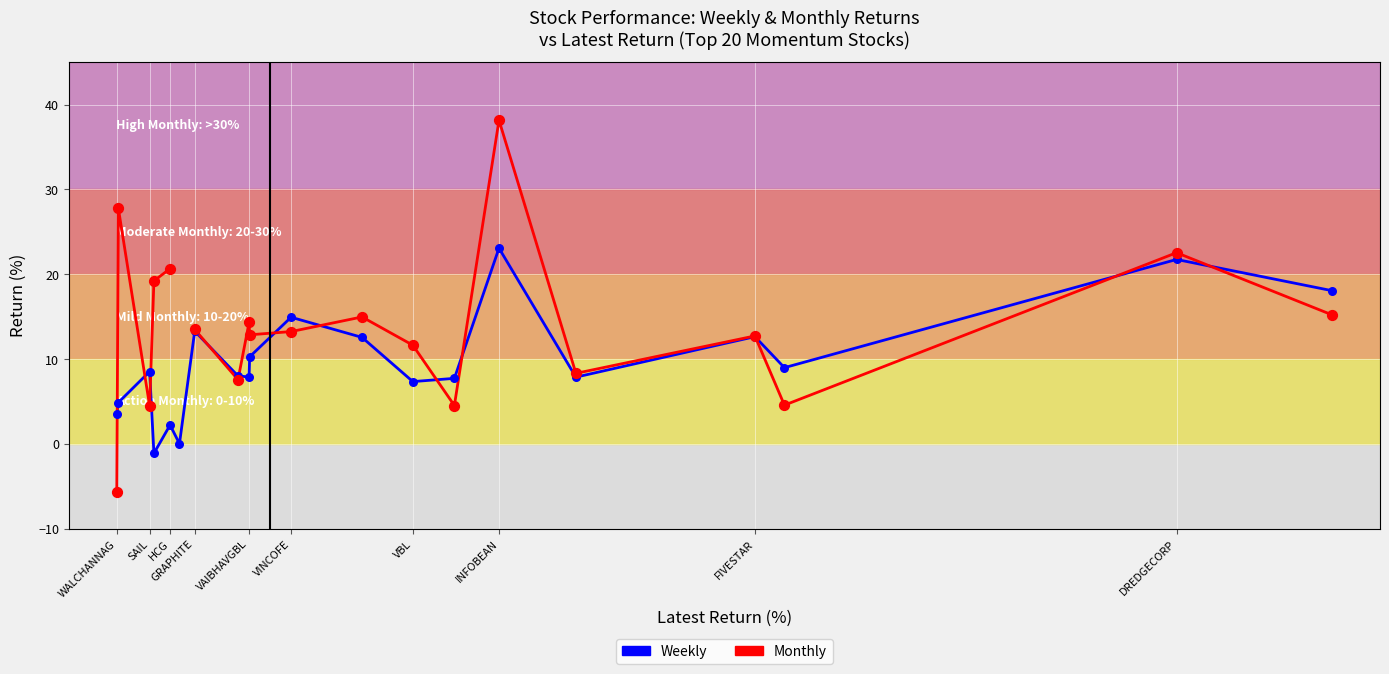

At how many categories does at least one series exceed 15?

6